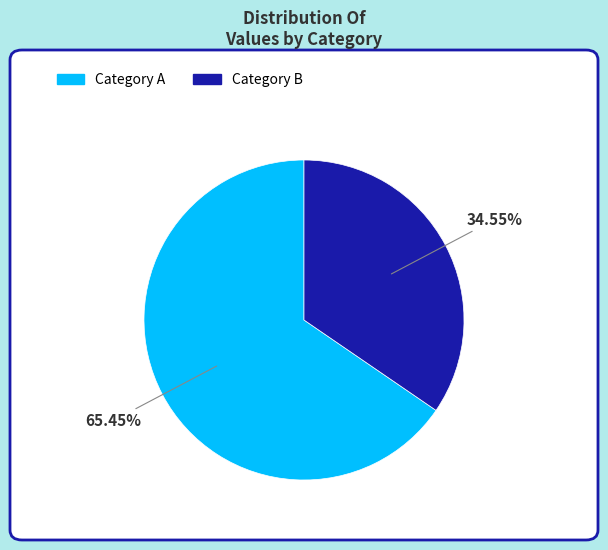

Does any single category account for the majority?

Yes